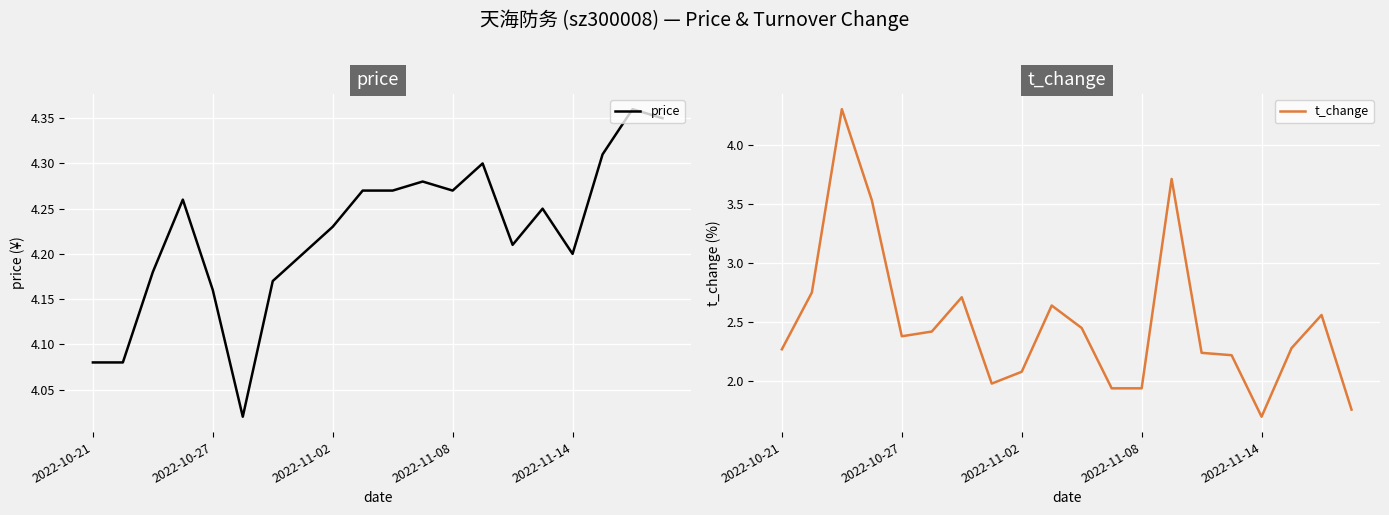

Where is the first local minimum for t_change?

2022-10-27